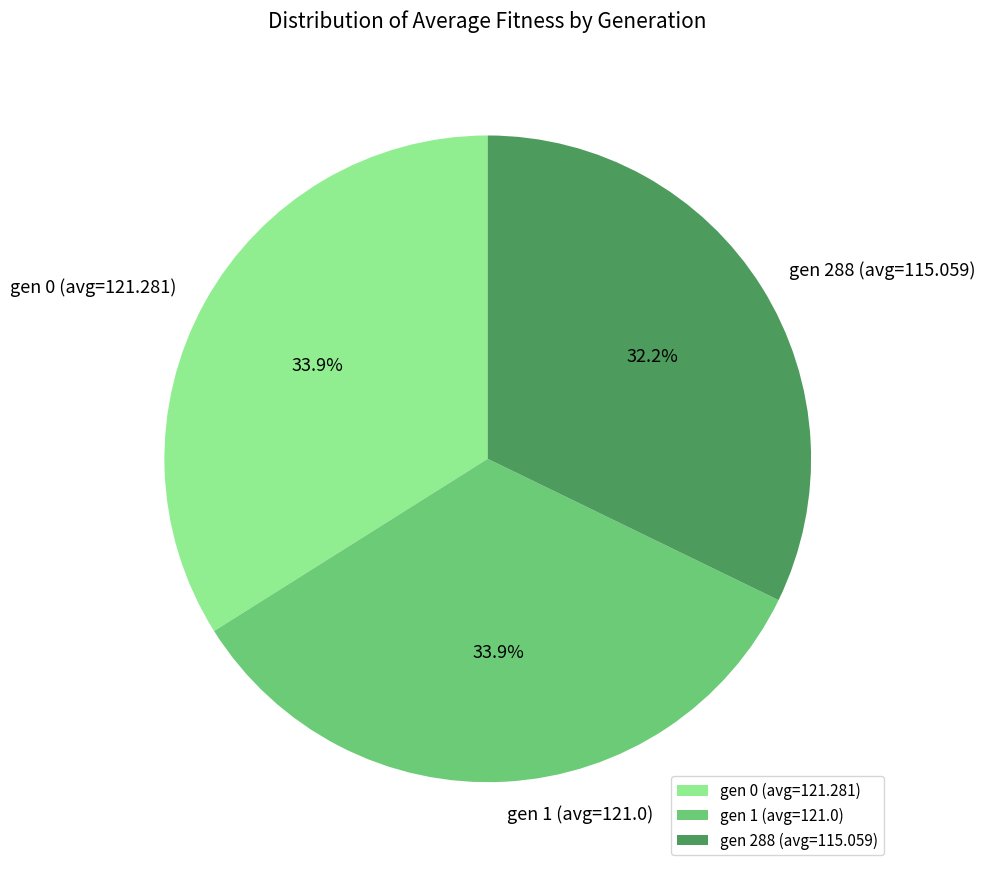

To the nearest percent, what percentage of the pie is gen 1 (avg=121.0)?

34%